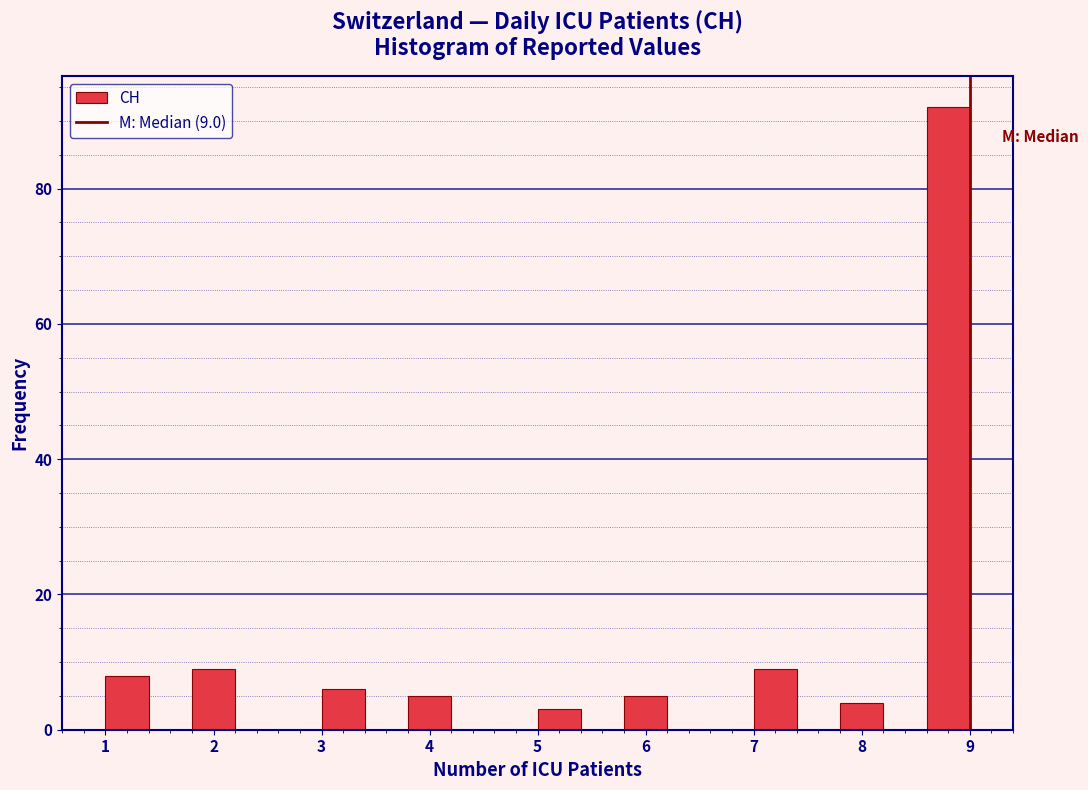

Which range on the x-axis has the tallest bar?

8.6 to 9.0